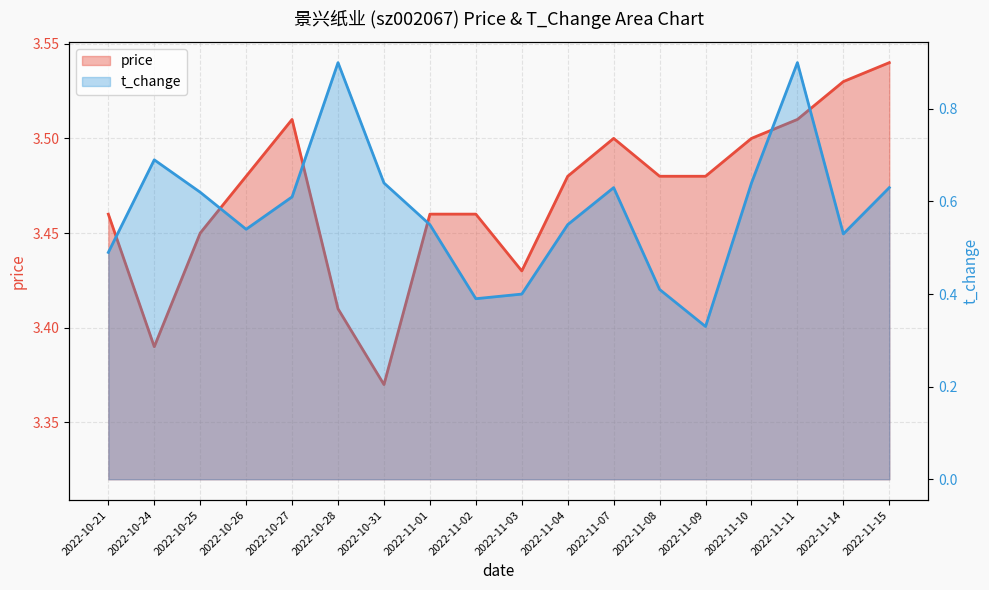

Where is the first local maximum for t_change?

2022-10-24